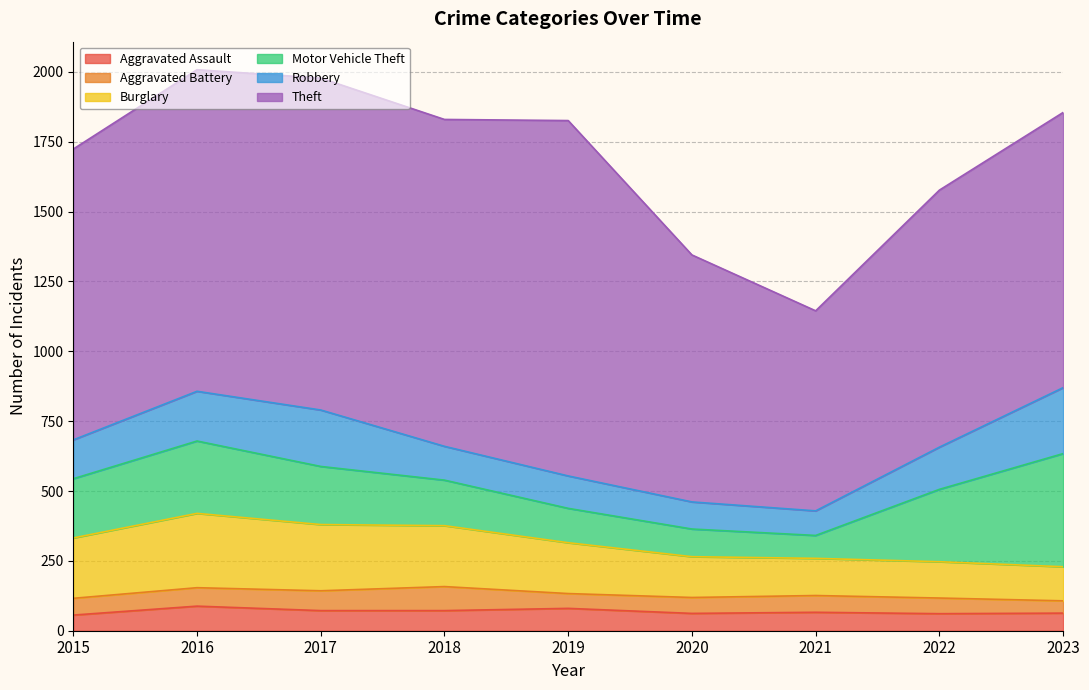

At which category does the chart reach its minimum across all series?

2023